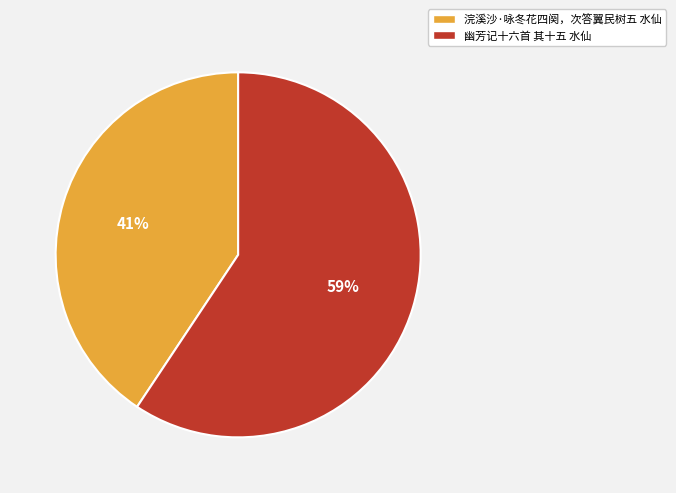

Combined, do 幽芳记十六首 其十五 水仙 and 浣溪沙·咏冬花四阕，次答翼民树五 水仙 account for over 50%?

Yes